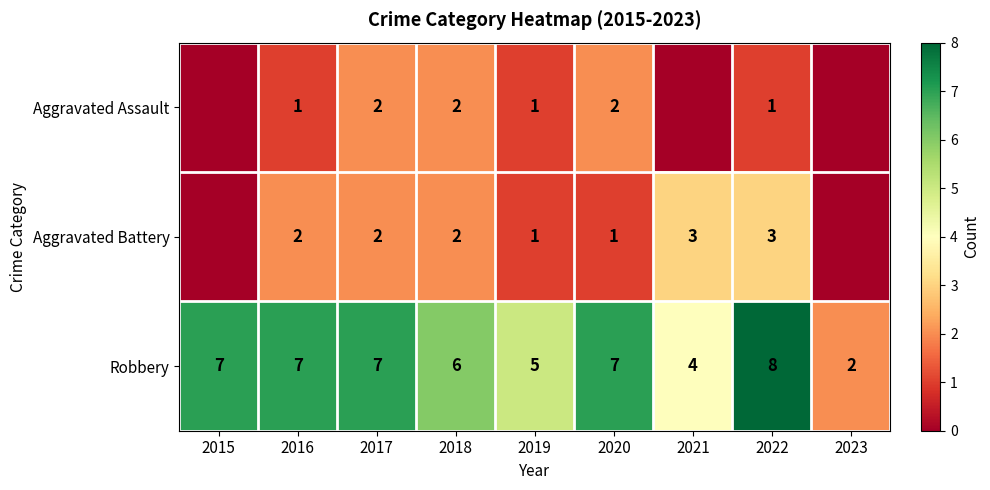

What is the difference between the second highest and minimum values in the Robbery series?

5